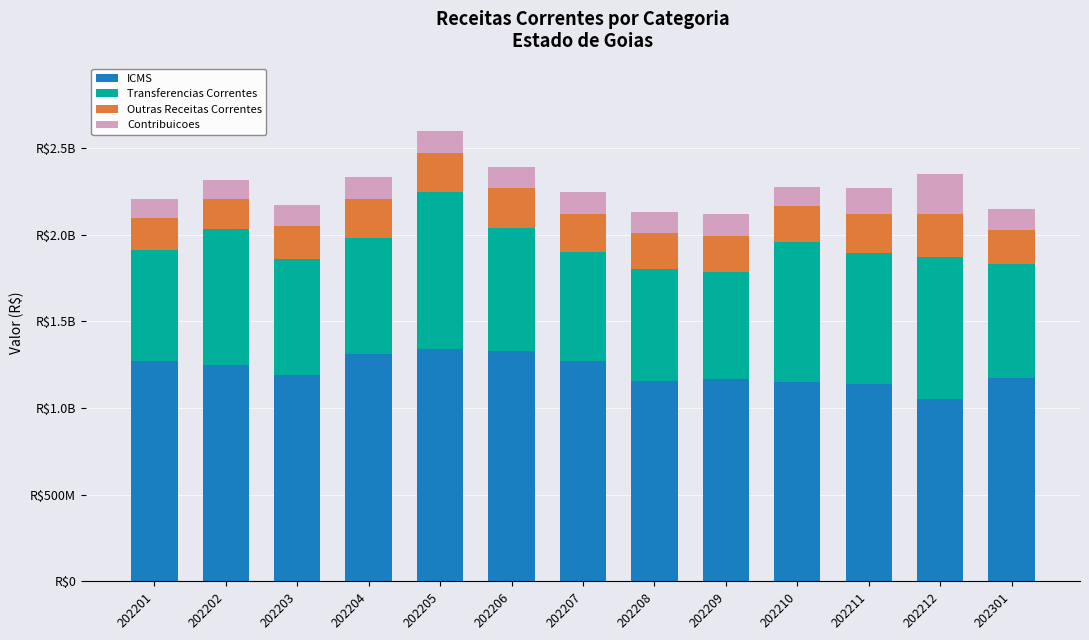

What is the sum of all ICMS values?

15786545244.2